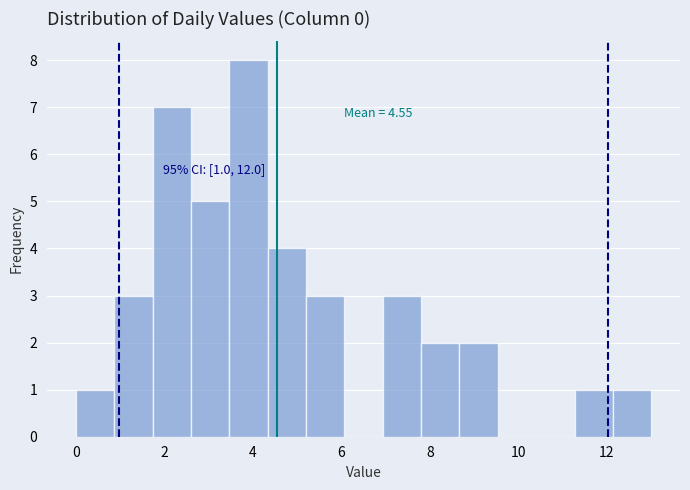

Which range on the x-axis has the tallest bar?

3.4 to 4.4